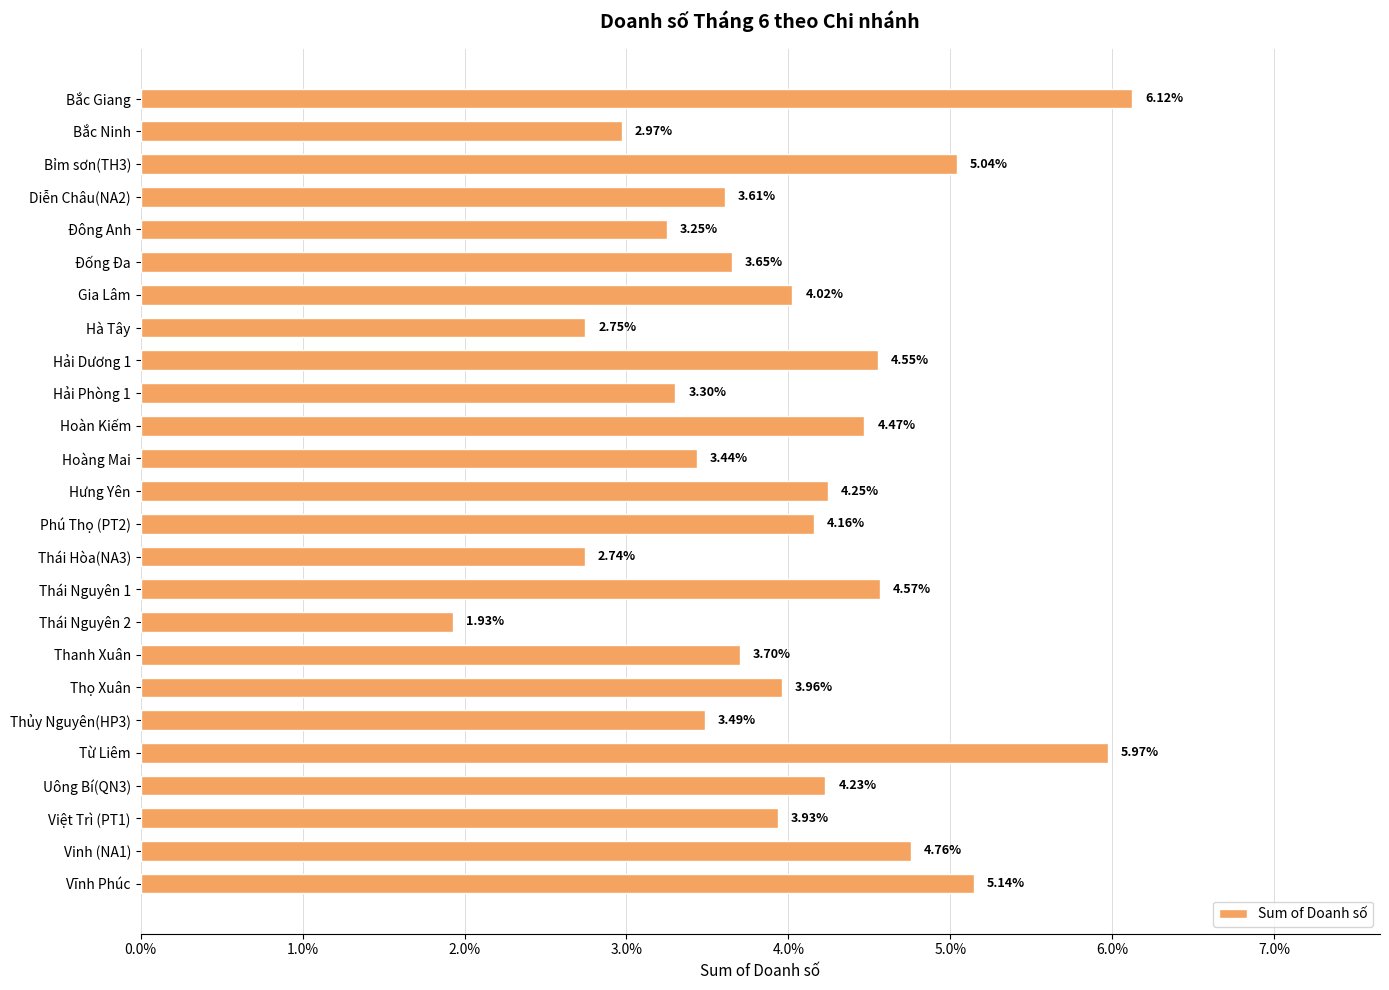

Does the chart contain any negative values?

No